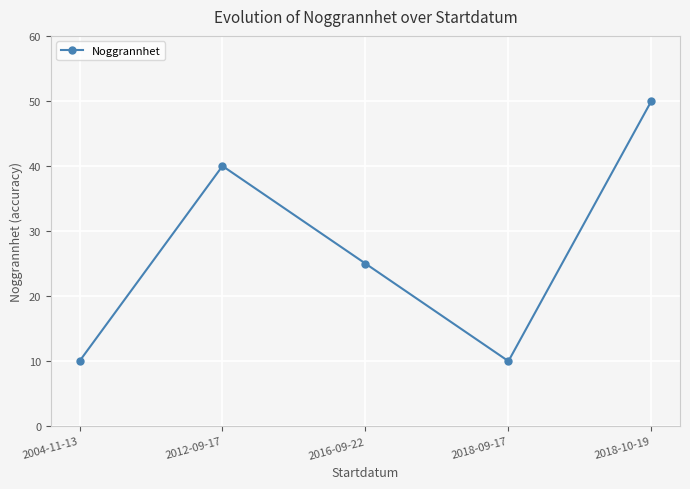

What is the ratio of the value at 2018-10-19 to the value at 2004-11-13?

5.0